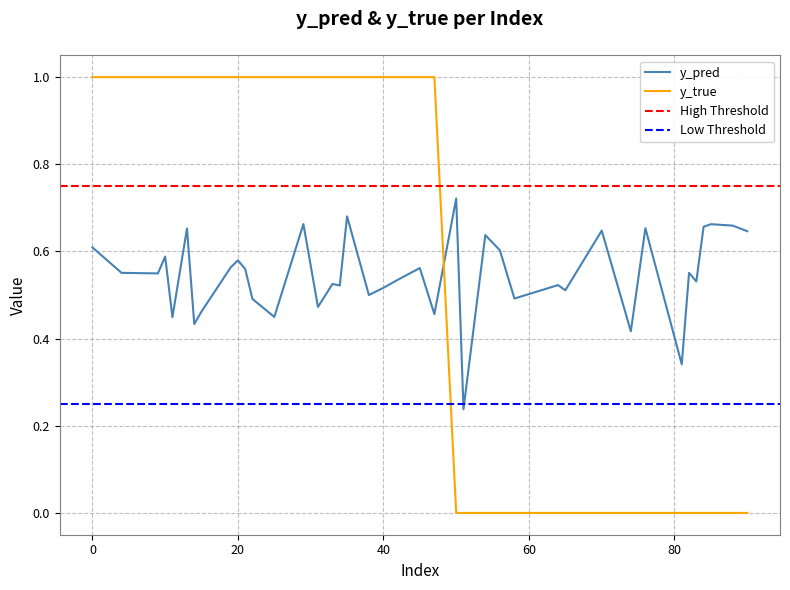

What is the difference between the maximum and minimum values in the y_pred series?

0.5